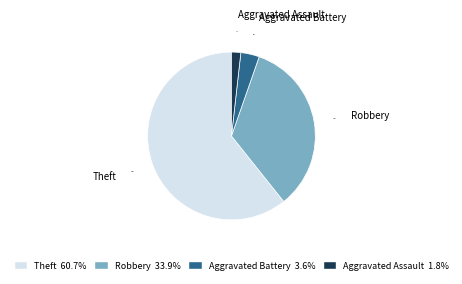

What percentage do Theft and Aggravated Battery together represent?

64.3%